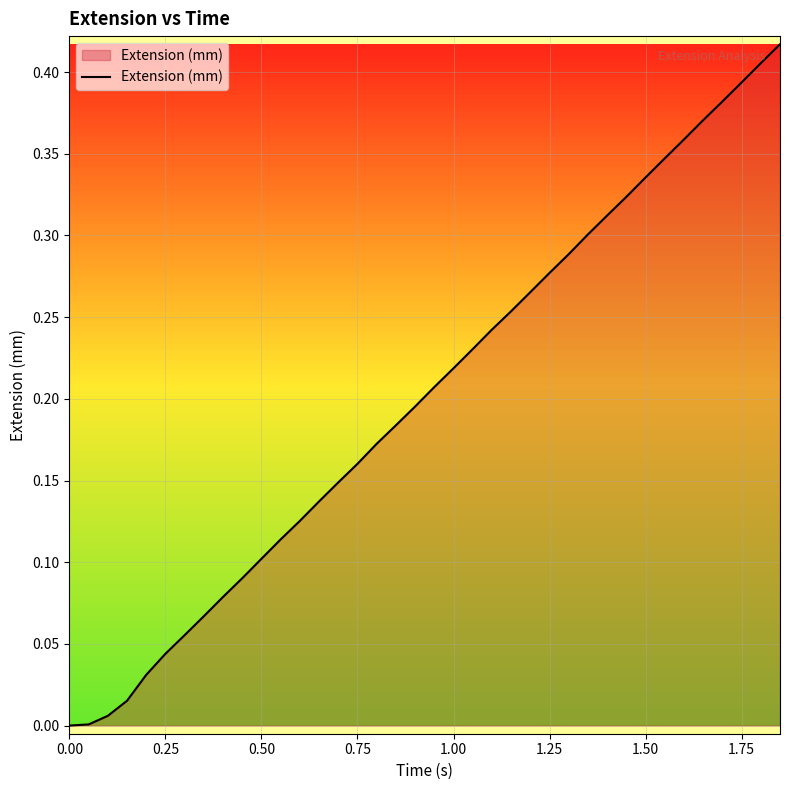

Is it true that the value at 0.50 is 0.0?

False